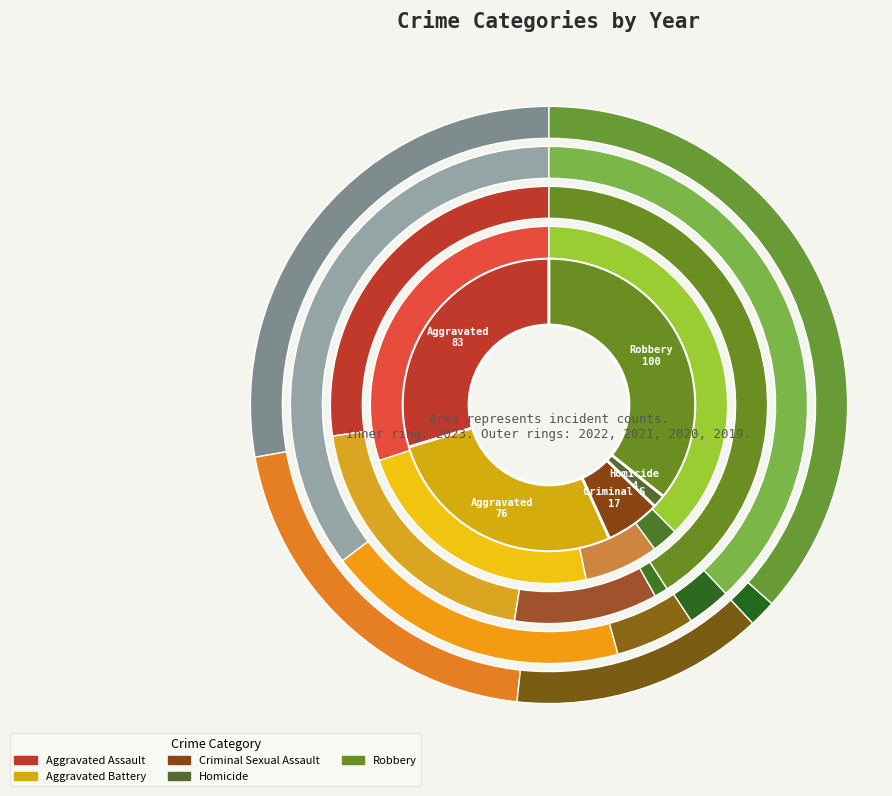

Does Criminal Sexual Assault represent more than half of the total?

No